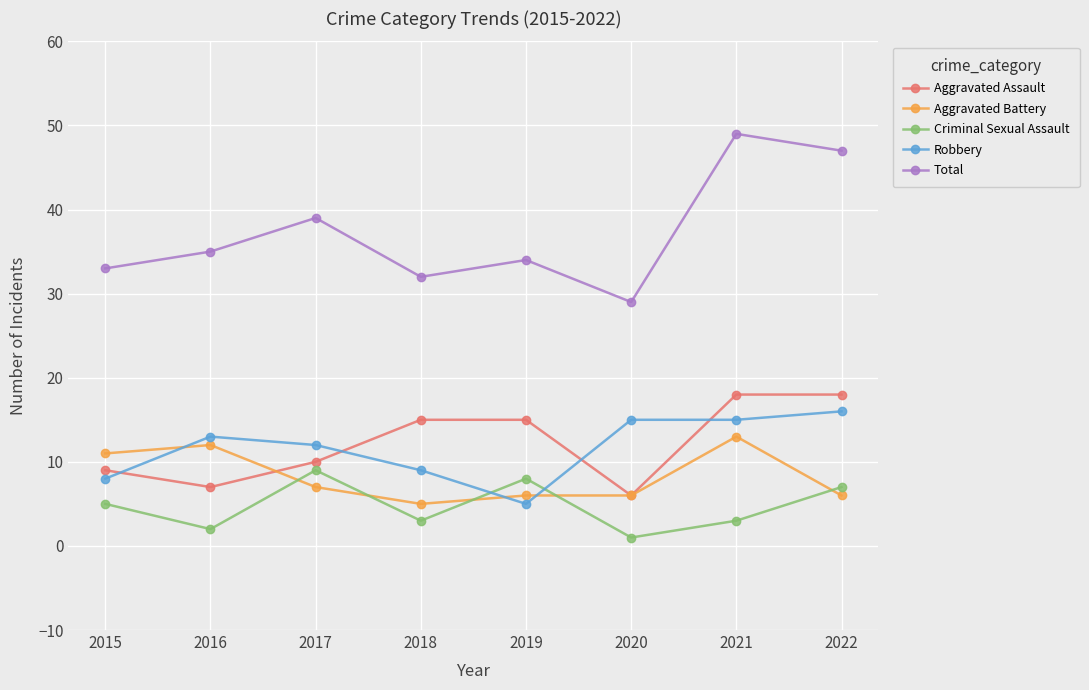

At which category is the sum across all series the highest?

2021